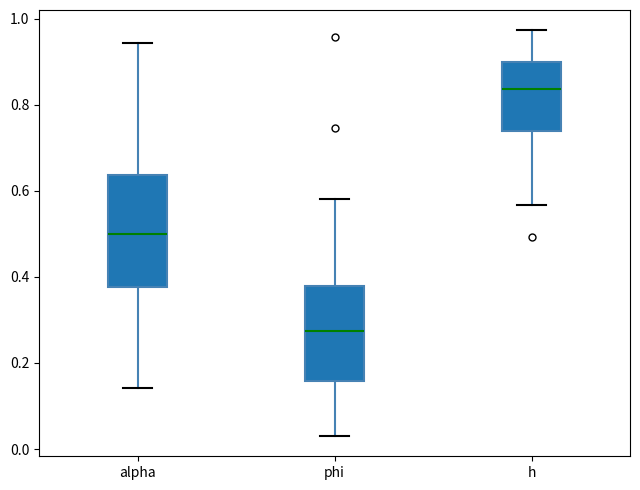

Reading left to right, transcribe this box plot: for each box, give where its median line is, the range the box spans, and where its two whiskers end, as read against the y-axis. The values are not printed on the chart, so give them approximately, as read against the axis.

alpha: median 0.50, box 0.38 to 0.64, whiskers 0.14 to 0.94
phi: median 0.28, box 0.16 to 0.38, whiskers 0.04 to 0.58
h: median 0.84, box 0.74 to 0.90, whiskers 0.56 to 0.98